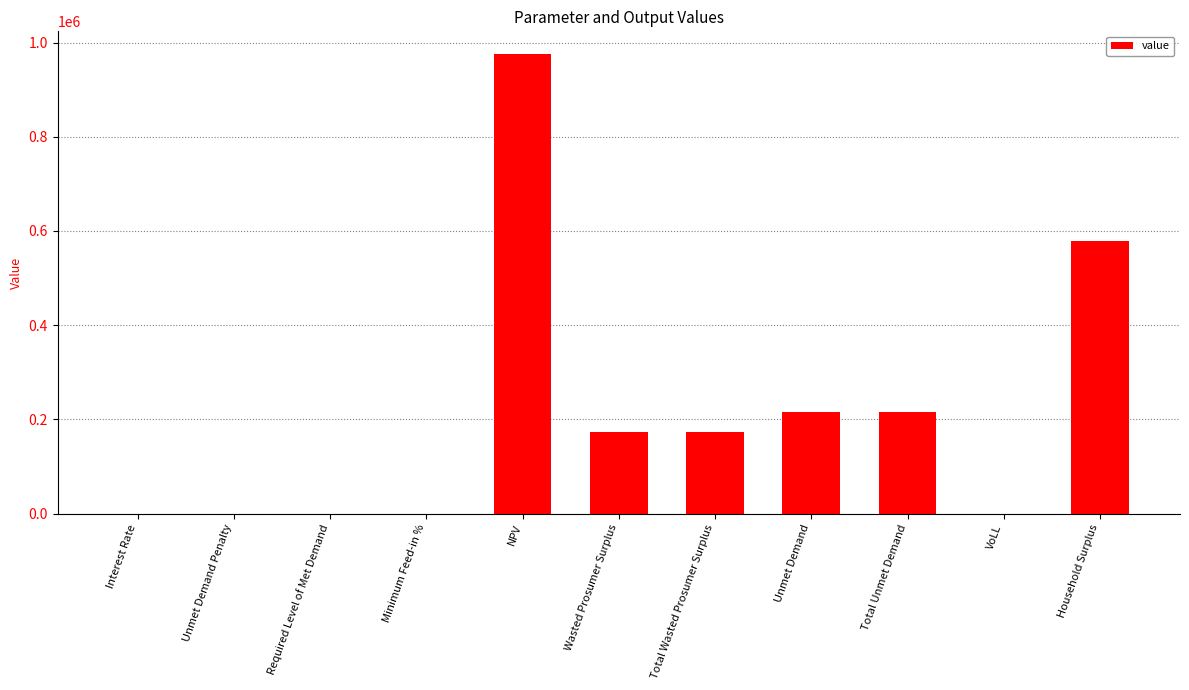

Where does the data first go above 173398?

NPV